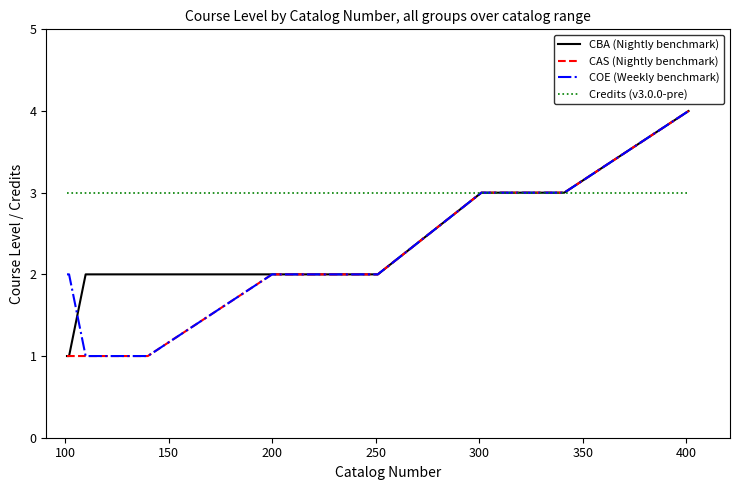

What is the highest value of the CBA (Nightly benchmark) series?

4